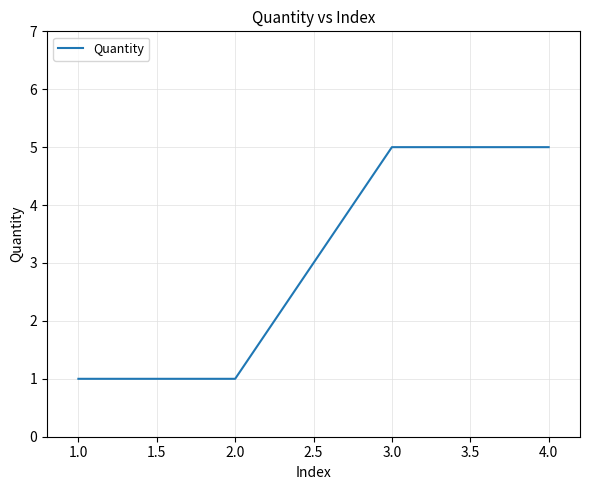

How many lines are shown in the chart?

1